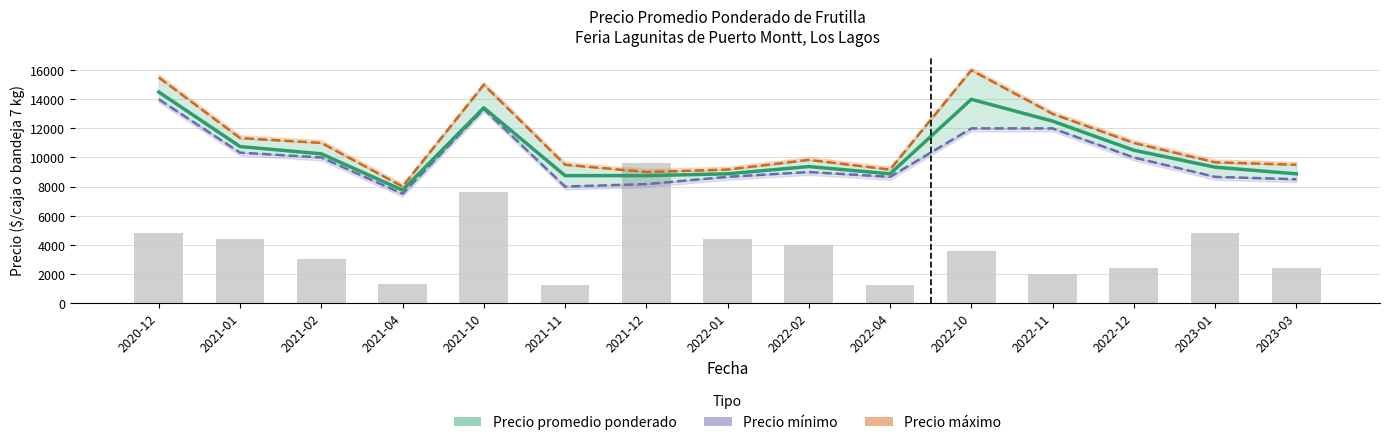

Are the bars grouped side by side (vs. stacked)?

Yes